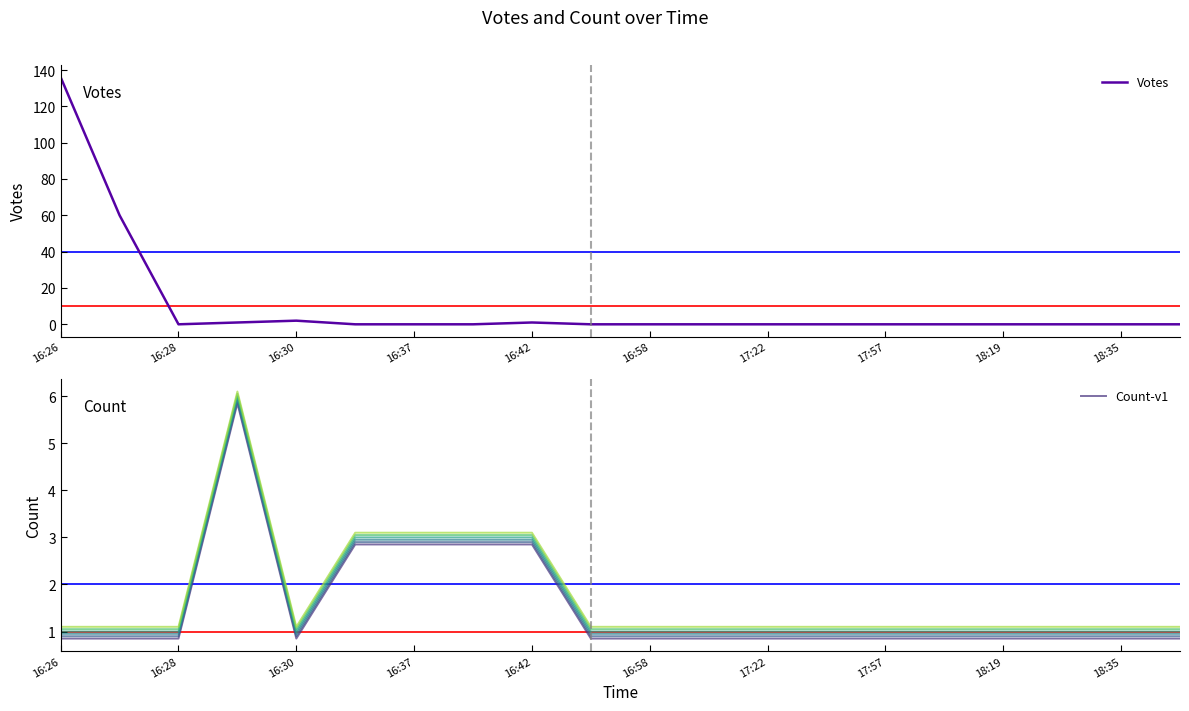

Reading right to left, list all the values displayed in this chart.

Votes: 0.0	0.0	0.0	0.0	0.0	0.0	0.0	0.0	0.0	0.0	0.0	1.0	0.0	0.0	0.0	2.0	1.0	0.0	60.0	136.0
Count-v1: 0.8	0.8	0.8	0.8	0.8	0.8	0.8	0.8	0.8	0.8	0.8	2.9	2.9	2.9	2.9	0.8	5.8	0.8	0.8	0.8